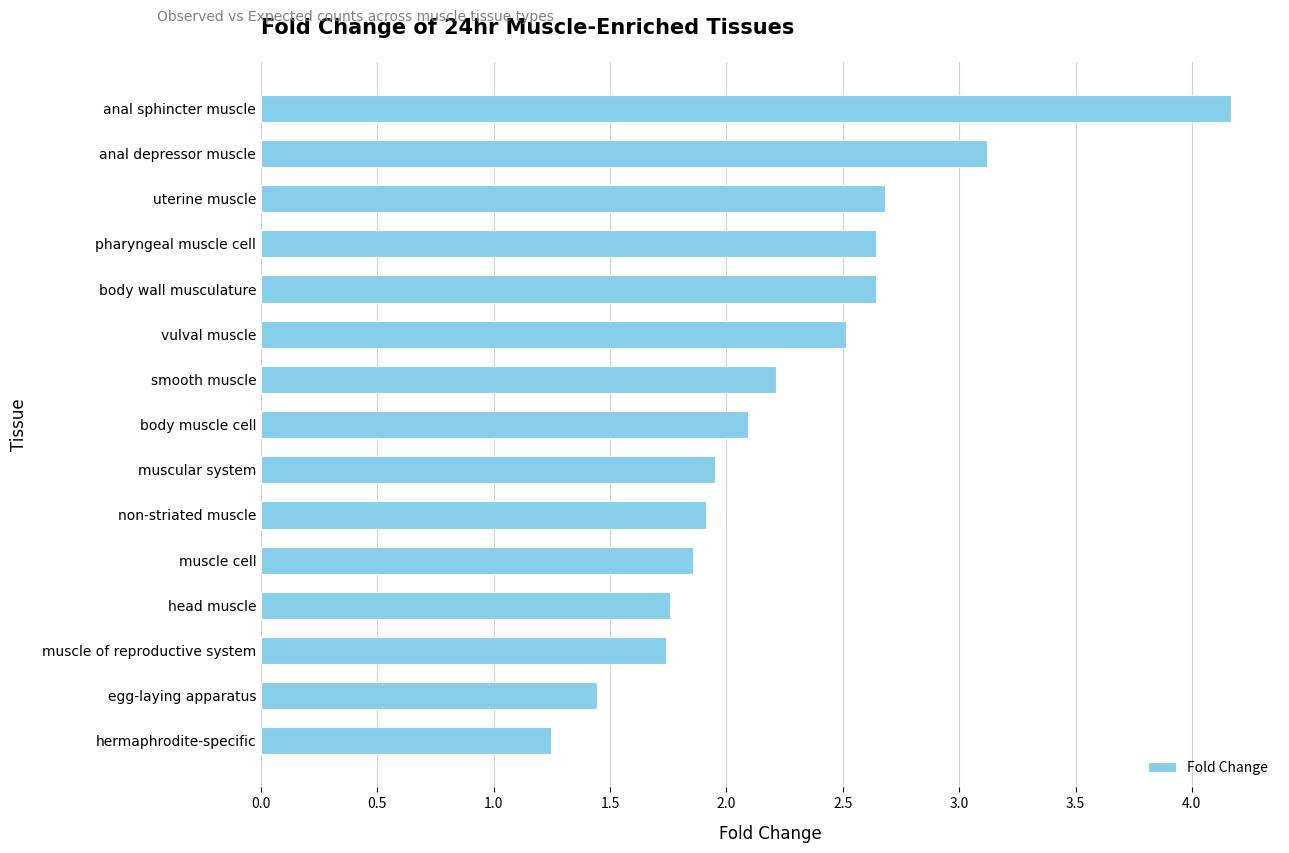

Which category has the highest value across all series?

anal sphincter muscle